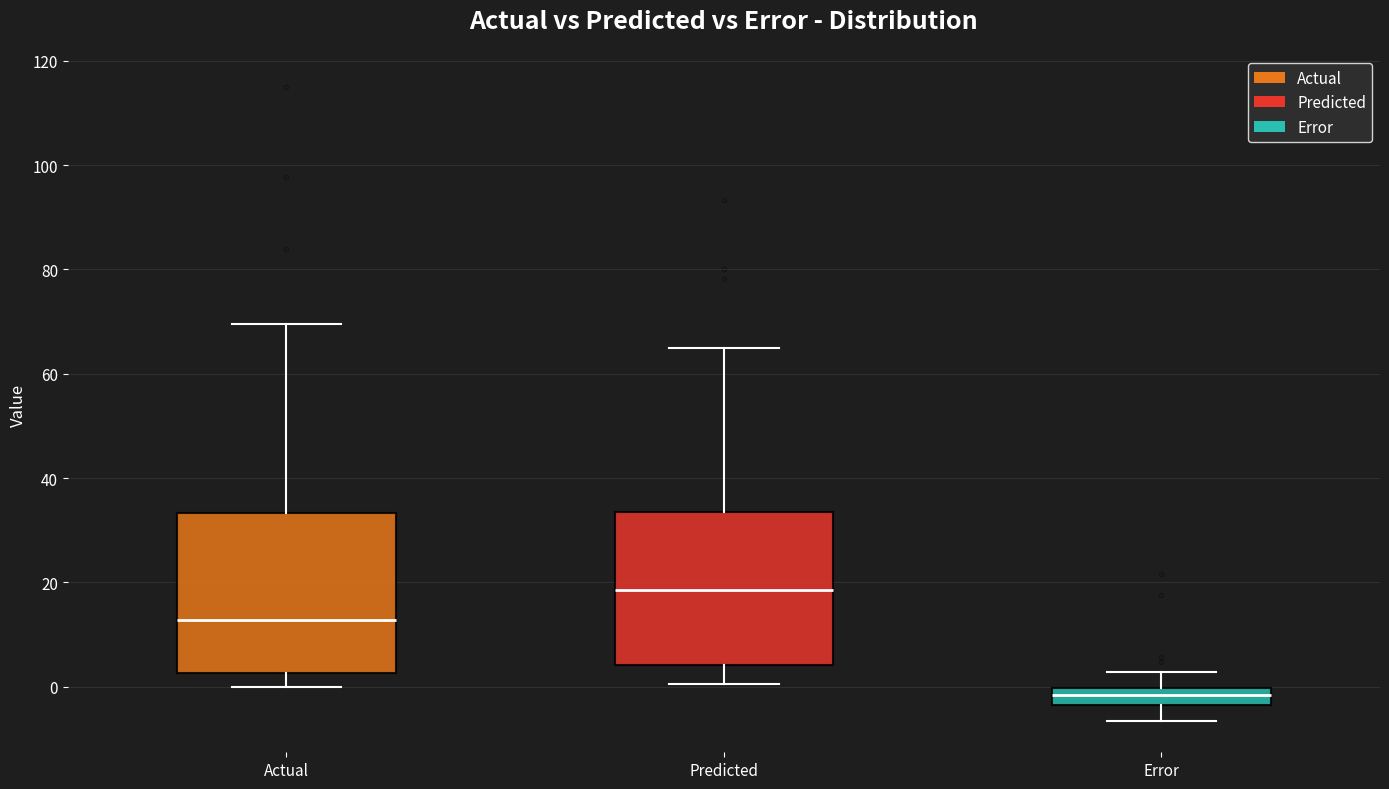

Reading left to right, transcribe this box plot: for each box, give where its median line is, the range the box spans, and where its two whiskers end, as read against the y-axis. The values are not printed on the chart, so give them approximately, as read against the axis.

Actual: median 12, box 2 to 34, whiskers 0 to 70
Predicted: median 18, box 4 to 34, whiskers 0 to 64
Error: median -2, box -4 to 0, whiskers -6 to 2